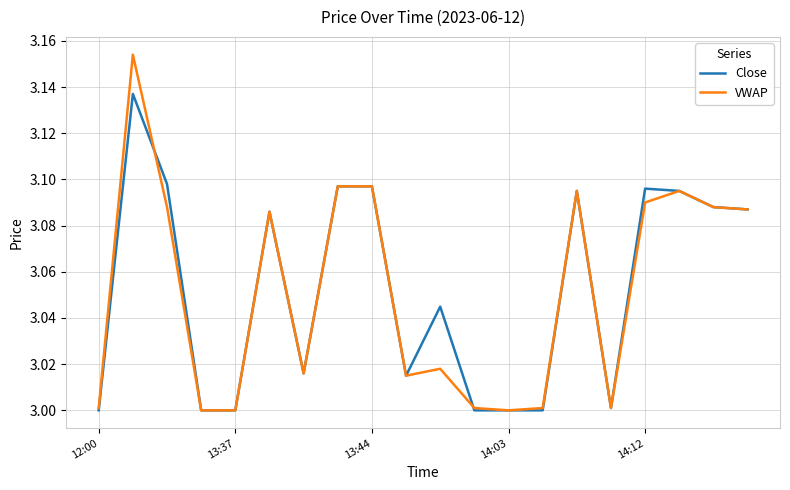

Rank the series by their average value, from lowest to highest.

VWAP, Close